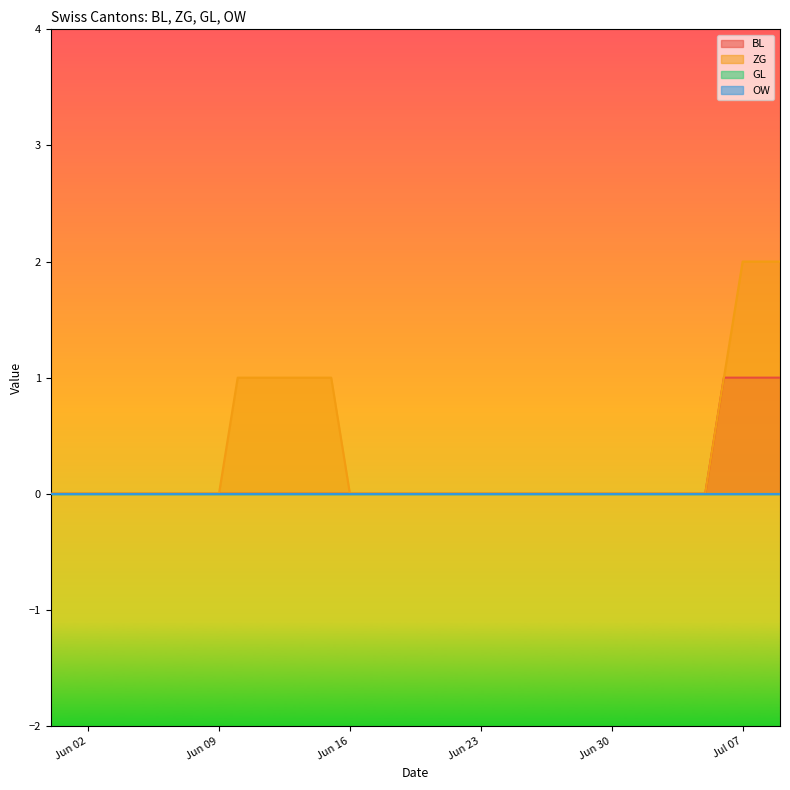

True or false: ZG has more than 2 interior local peaks.

False